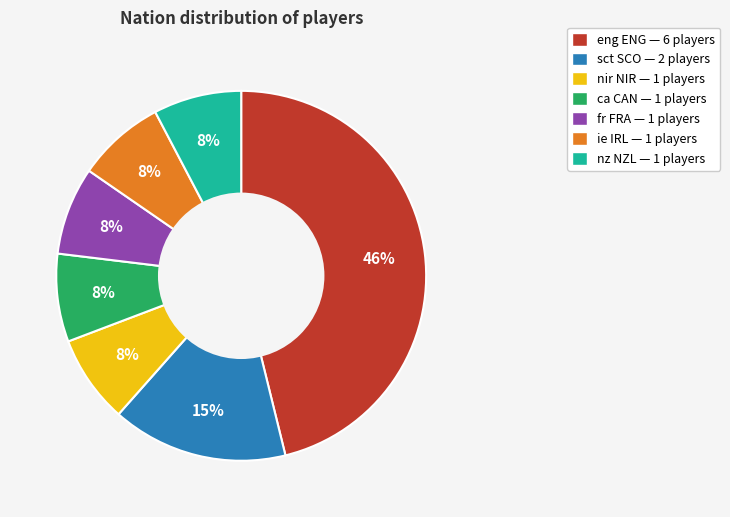

Is it true that sct SCO is 21% of the pie?

False